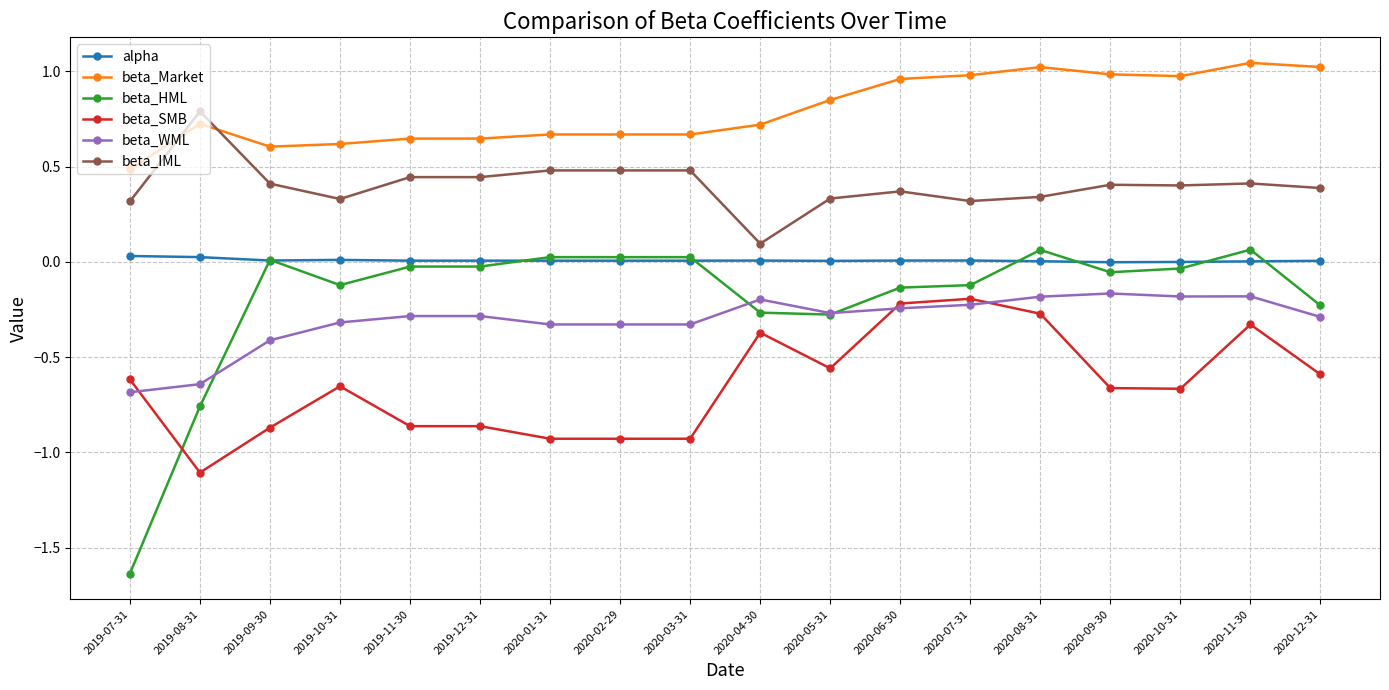

Which series has the widest spread of values?

beta_HML